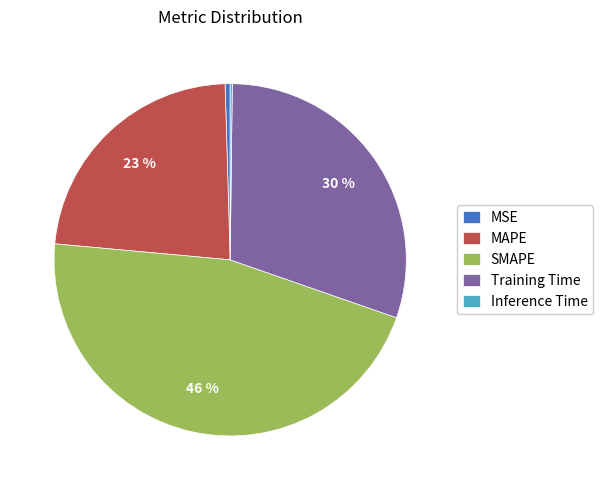

Combined, do SMAPE and MSE account for over 50%?

No